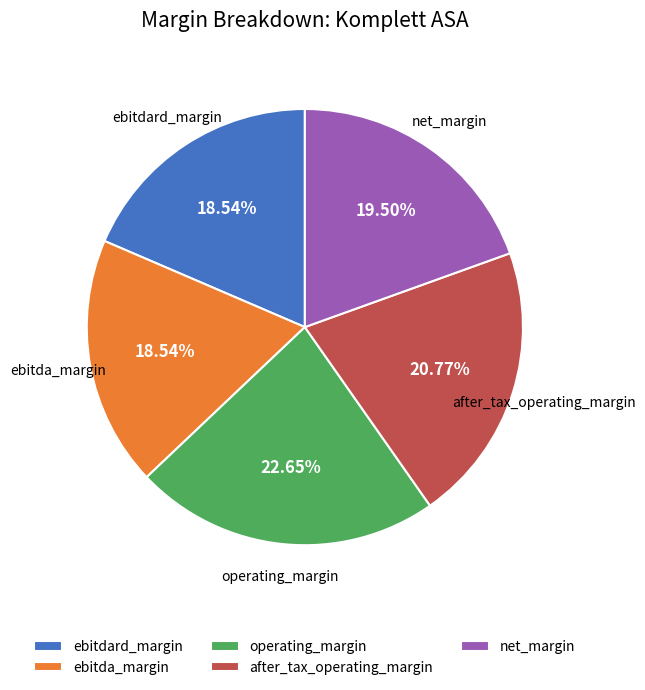

How many segments does this pie chart have?

5